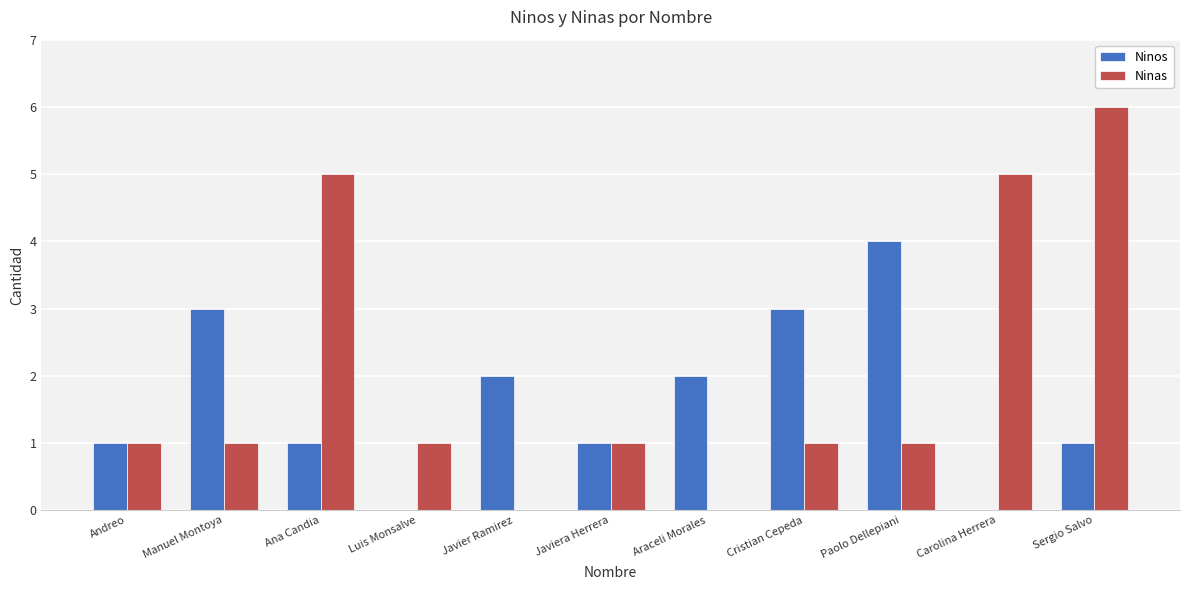

Which series has the largest range (max minus min)?

Ninas